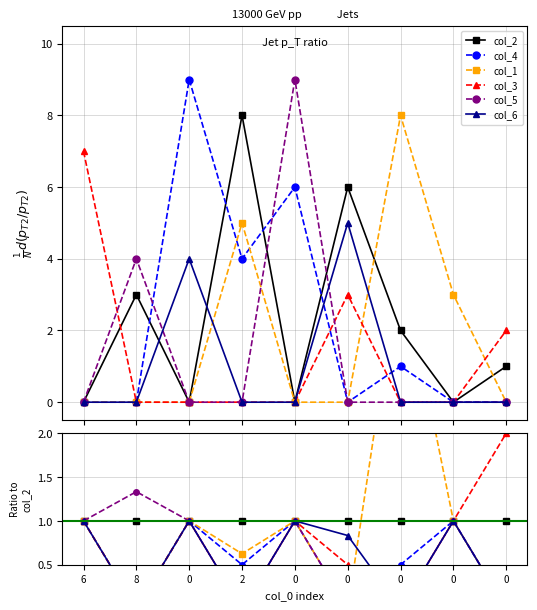

Is the value of col_5 at 8 greater than the value of col_6 at 6?

Yes